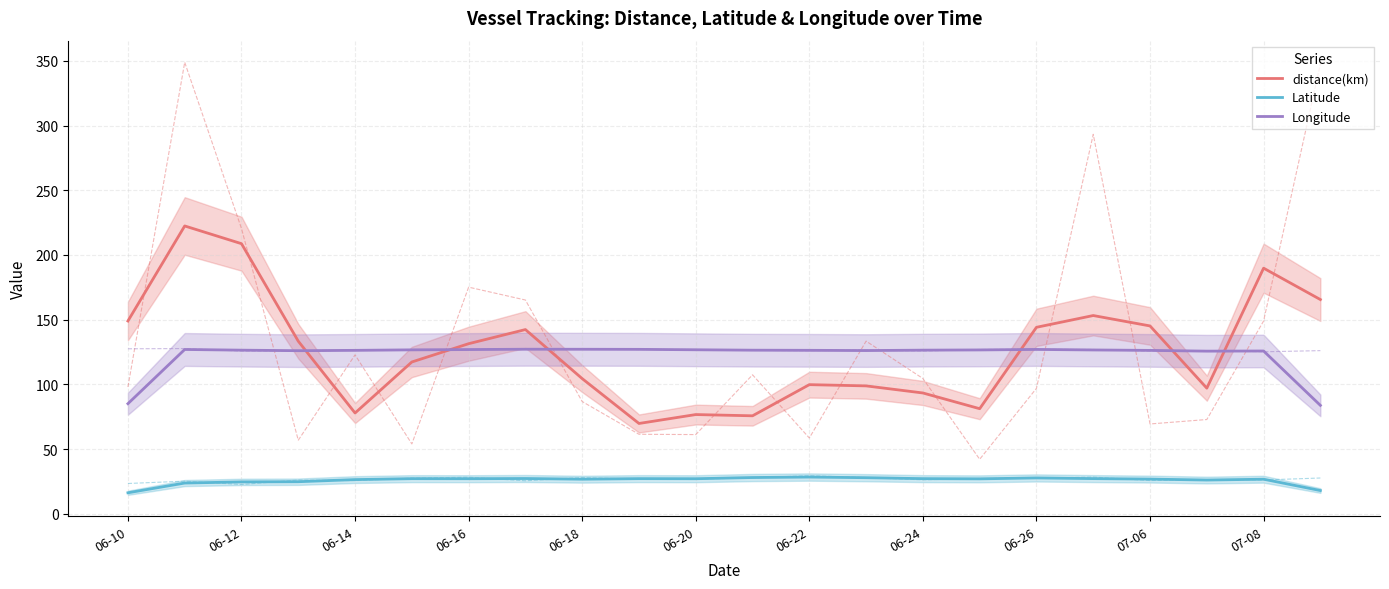

What is the minimum value for Longitude?

83.7